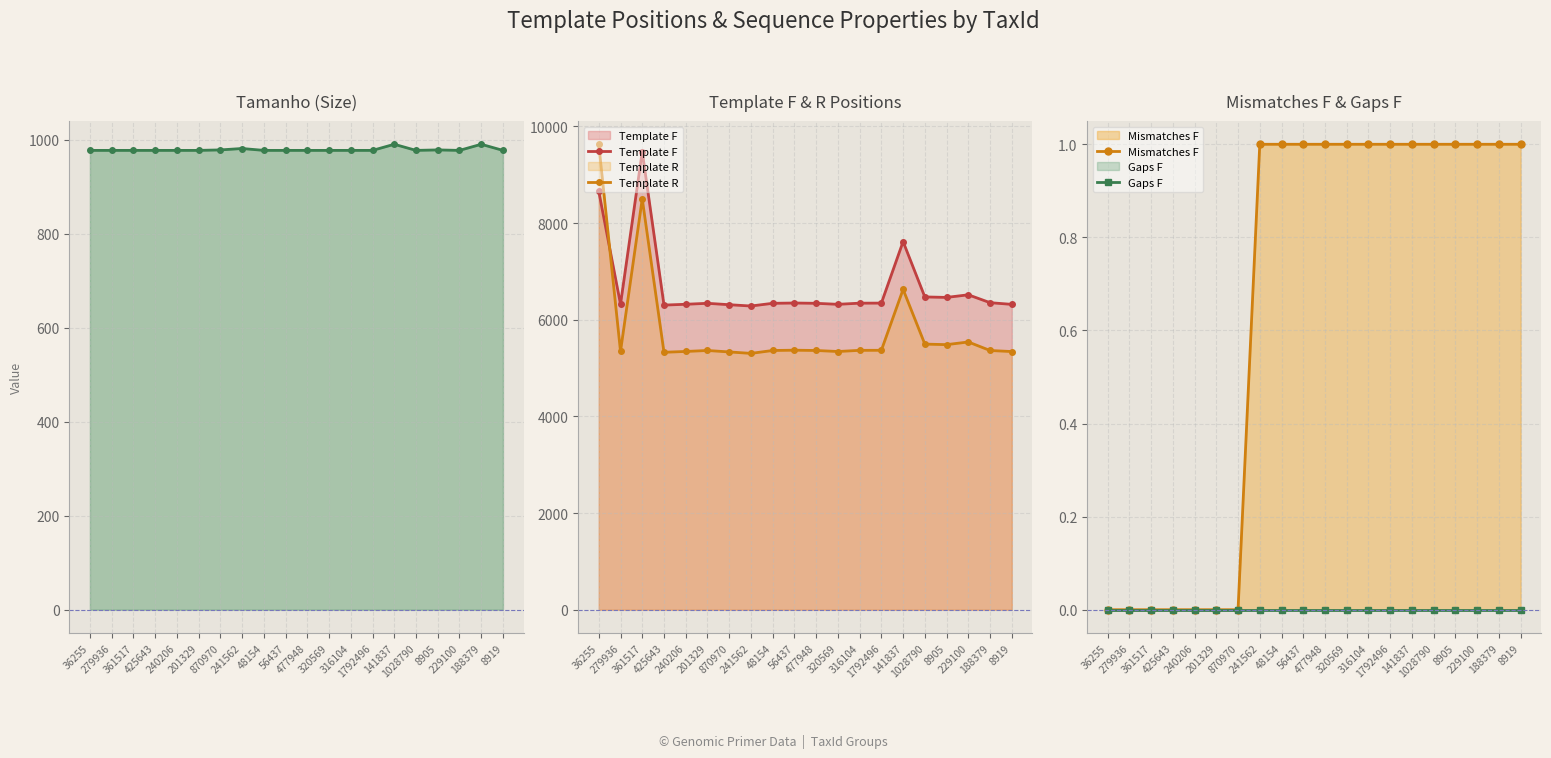

What is the sum of the Mismatches F values at 240206 and 8919?

1